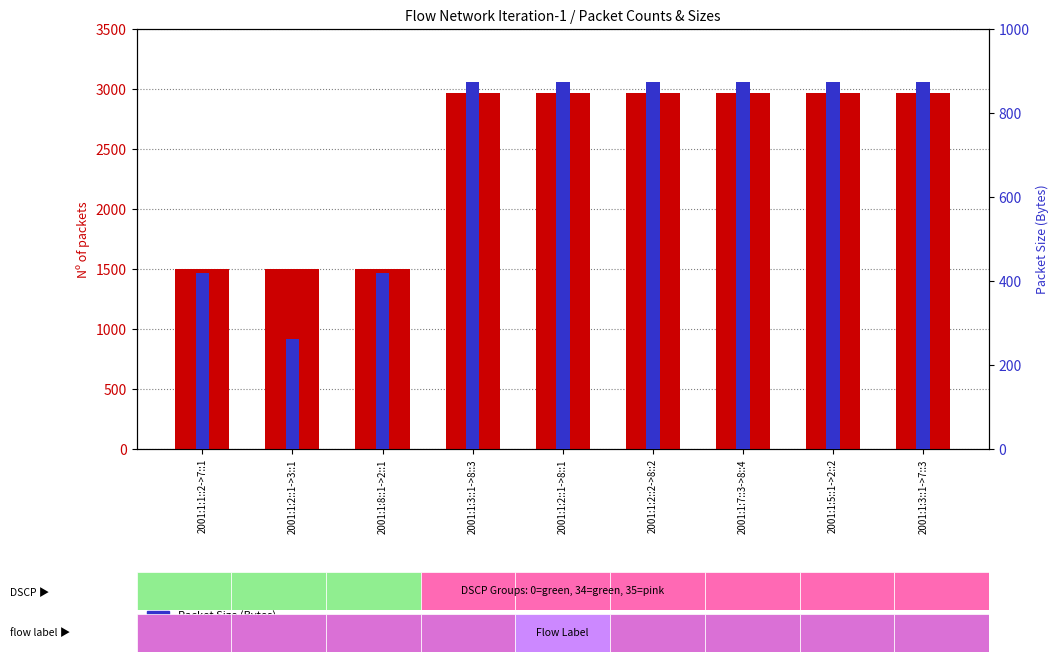

What is the maximum value for Nº of packets (sender)?

2970